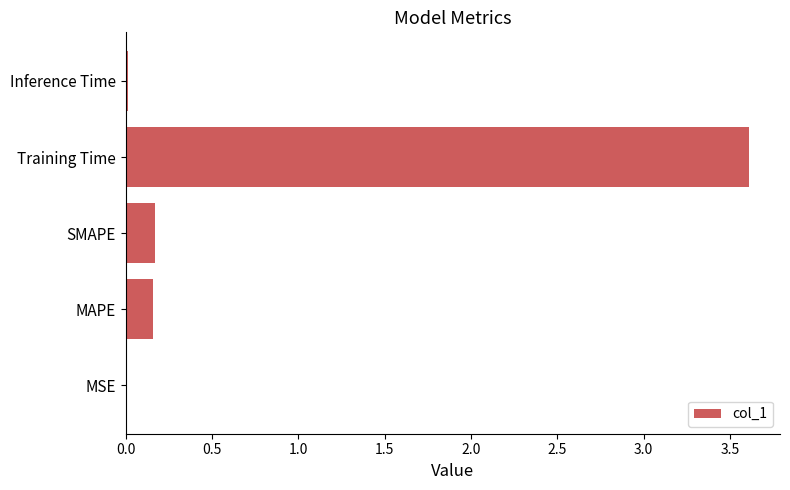

At which category does the chart reach its peak across all series?

Training Time